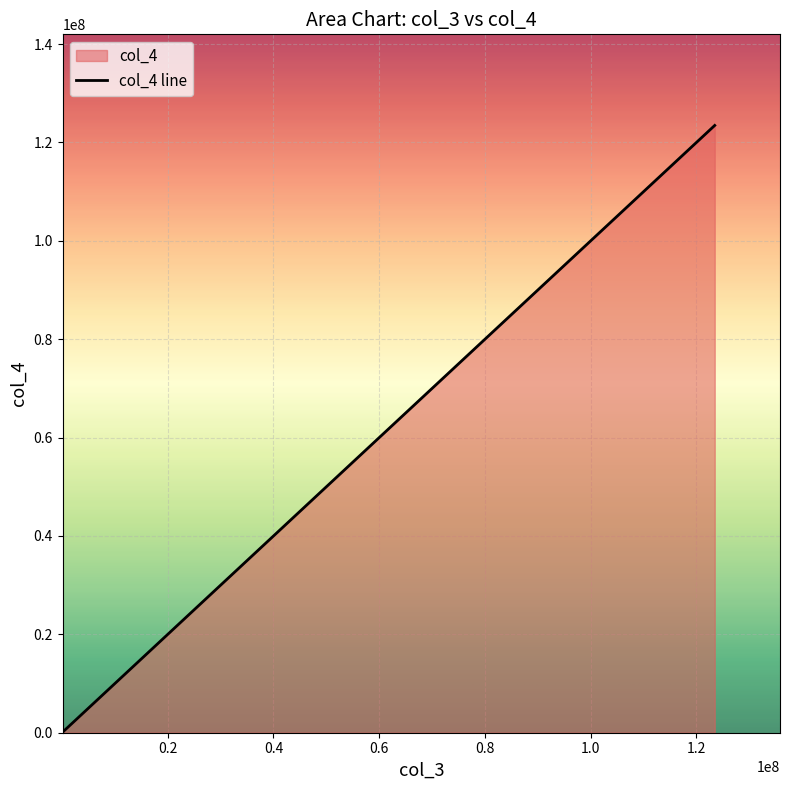

How many series are shown in this chart?

1